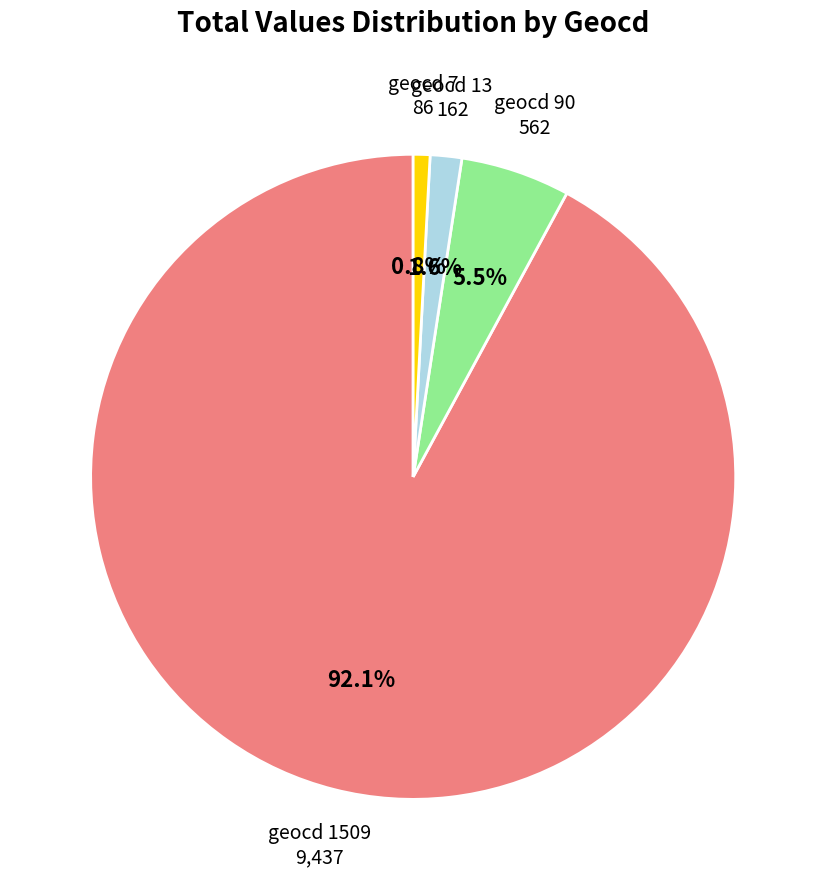

Which slice represents more than half of the pie?

geocd 1509